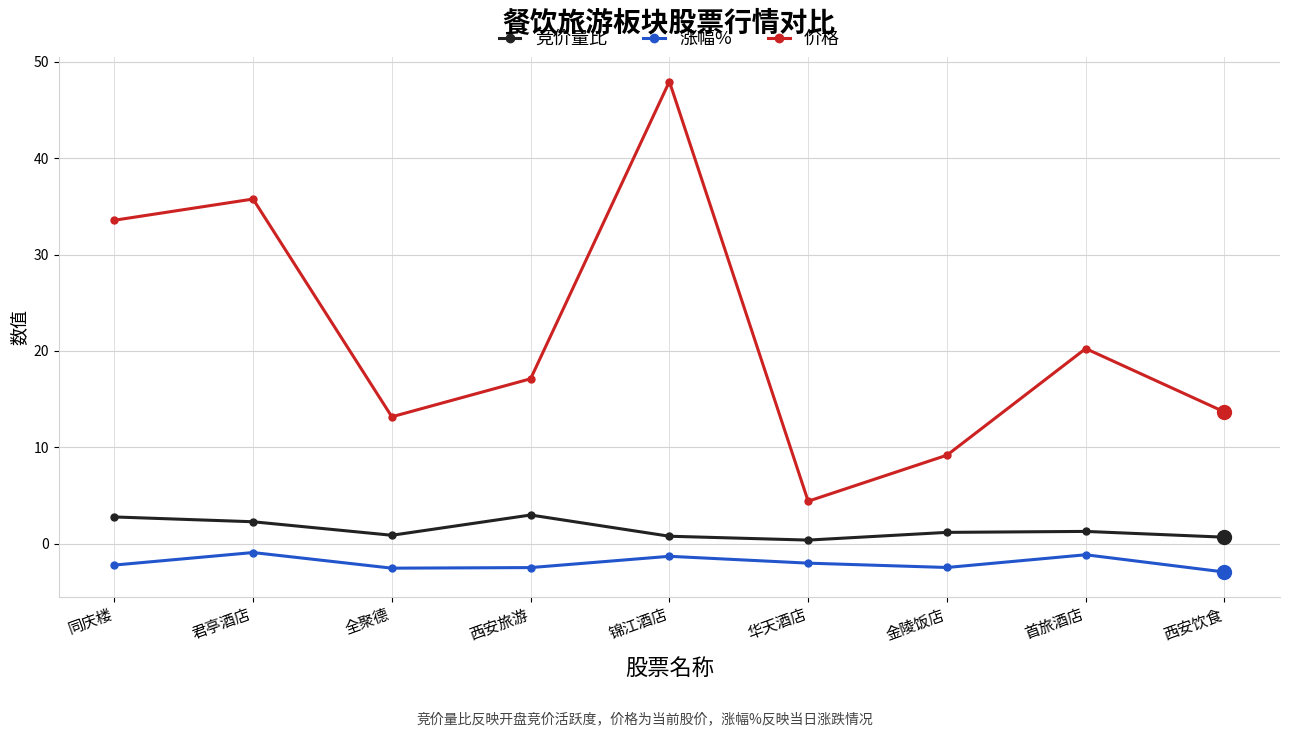

How many interior local valleys does the 价格 series have?

2